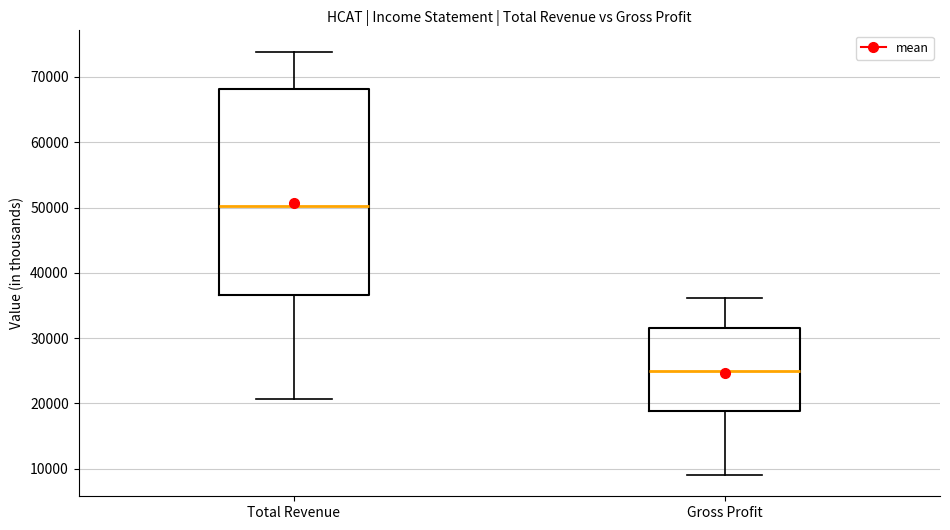

Comparing the boxes themselves (not the whiskers), which one is the tallest?

Total Revenue